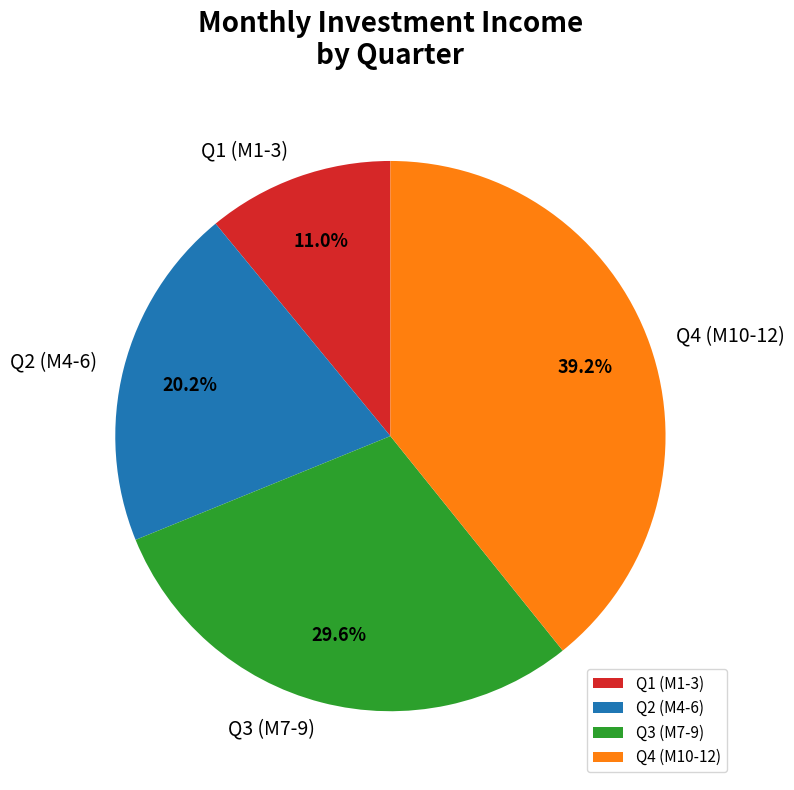

Which has a higher value, Q4 (M10-12) or Q1 (M1-3)?

Q4 (M10-12)